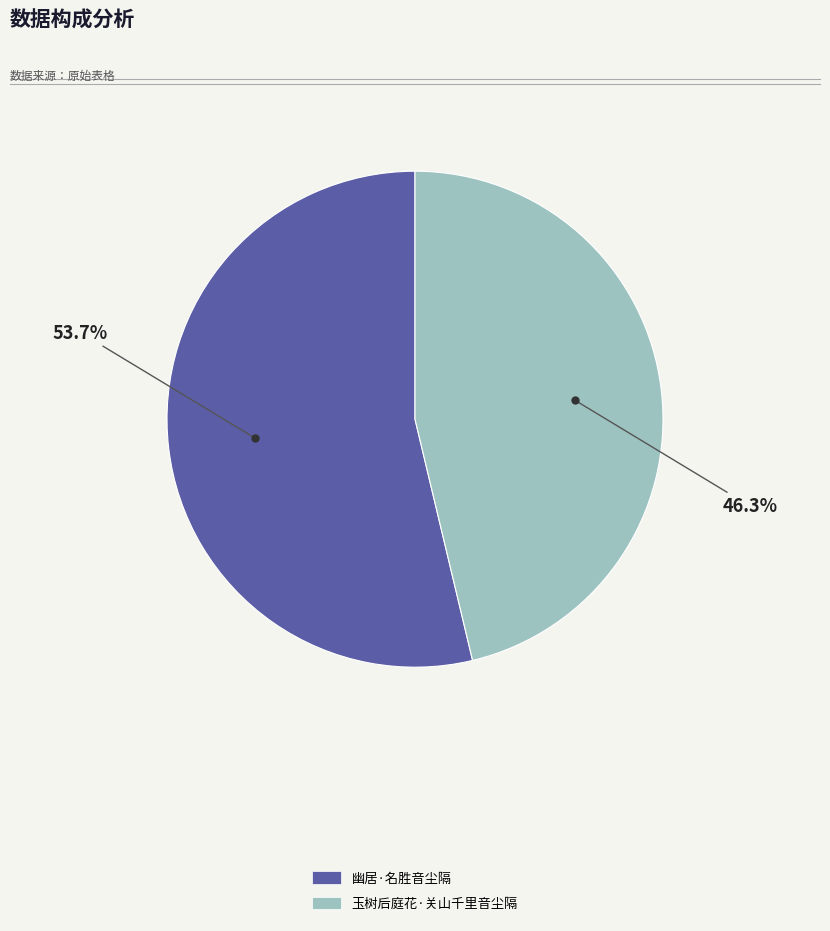

Which has a higher value, 玉树后庭花·关山千里音尘隔 or 幽居·名胜音尘隔?

幽居·名胜音尘隔